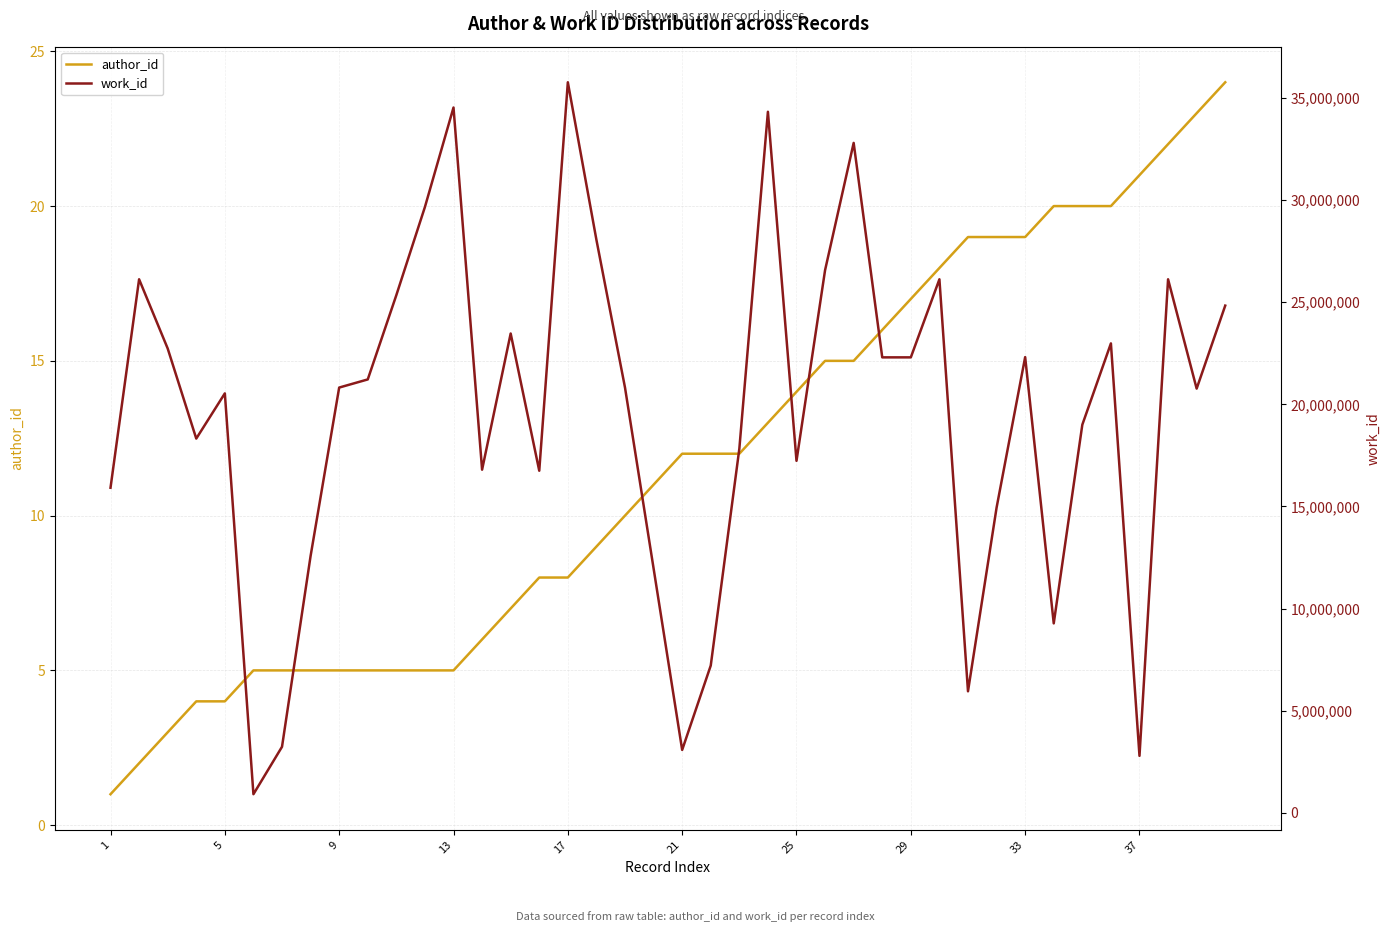

What is the minimum value for author_id?

1